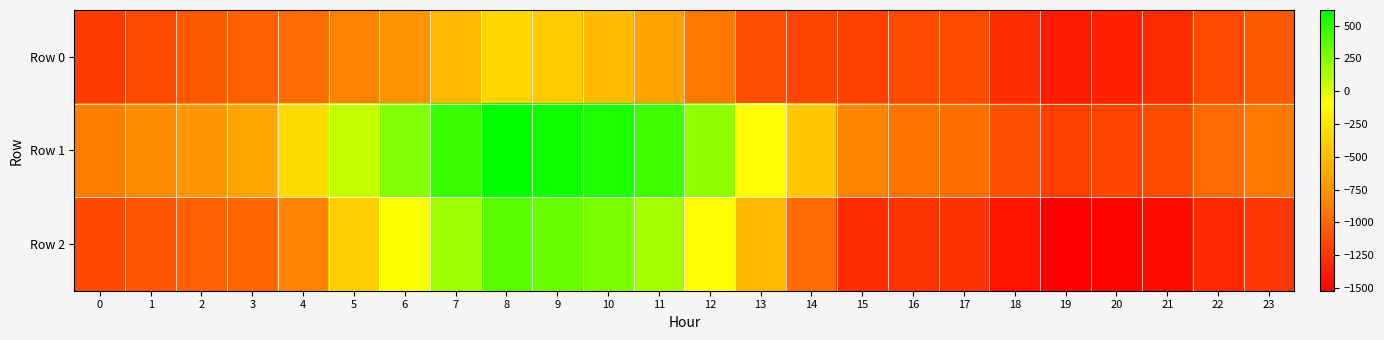

Which series has the largest total across all categories?

Row 1